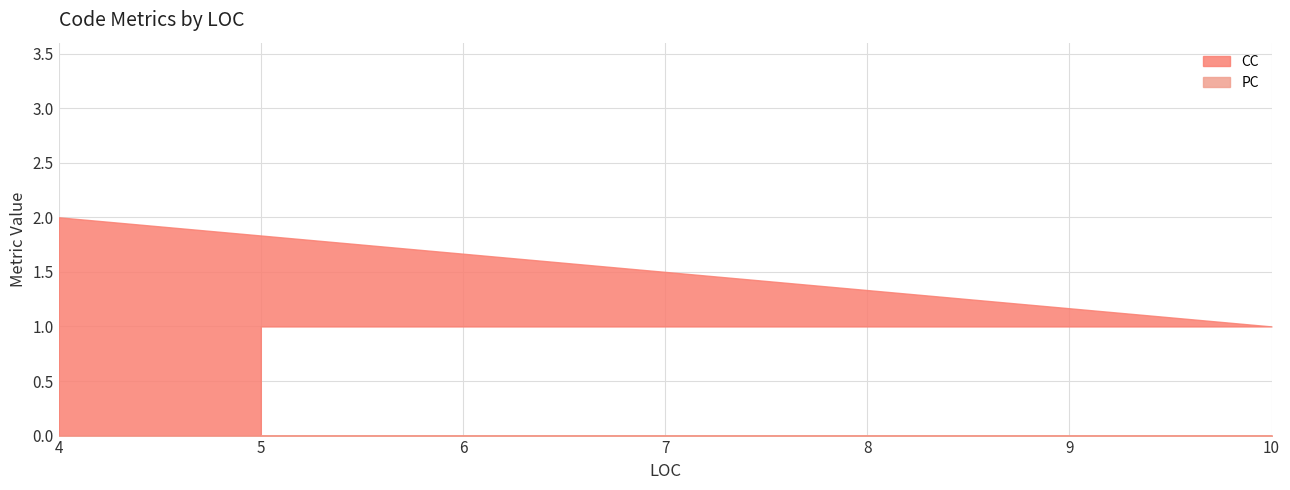

Which series has the largest total across all categories?

CC